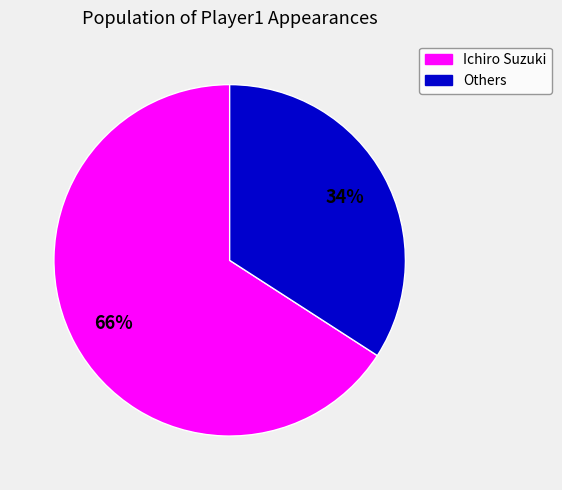

To the nearest percent, what is the average slice percentage?

50%